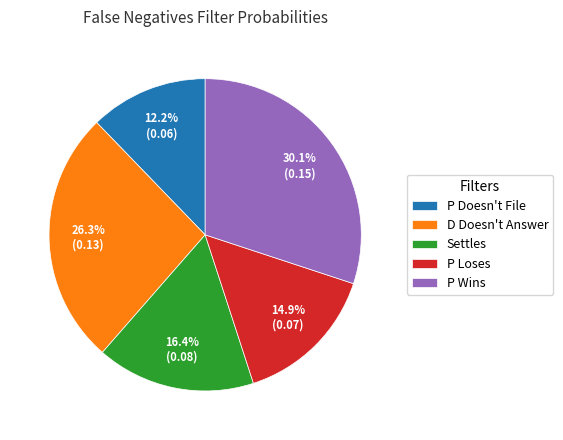

Is the sum of P Loses and P Doesn't File greater than half?

No